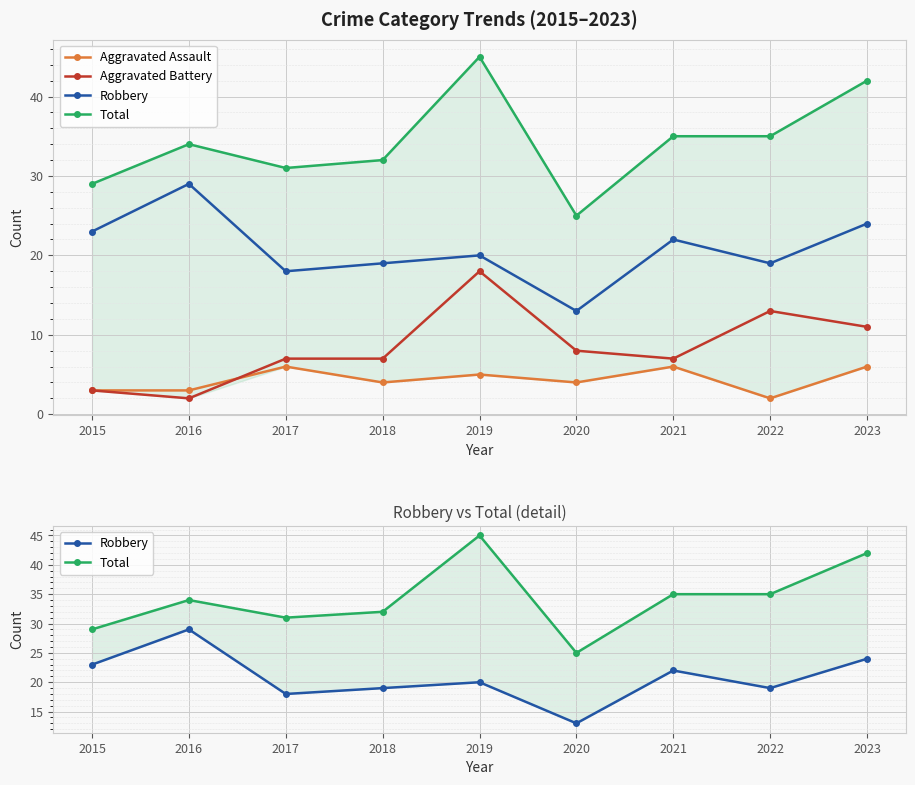

Which series has the largest range (max minus min)?

Total